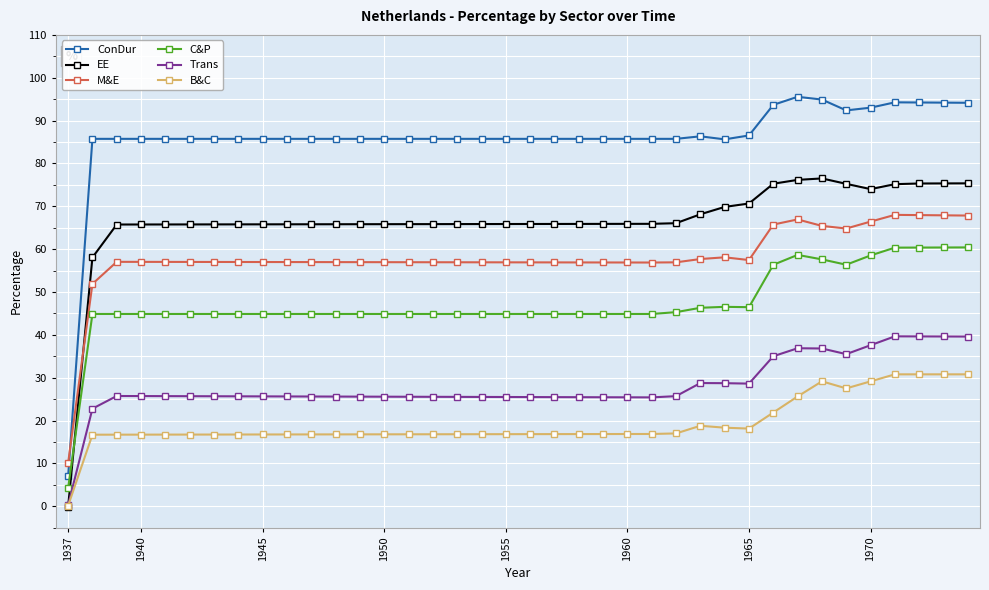

What is the maximum value shown in the chart?

95.5